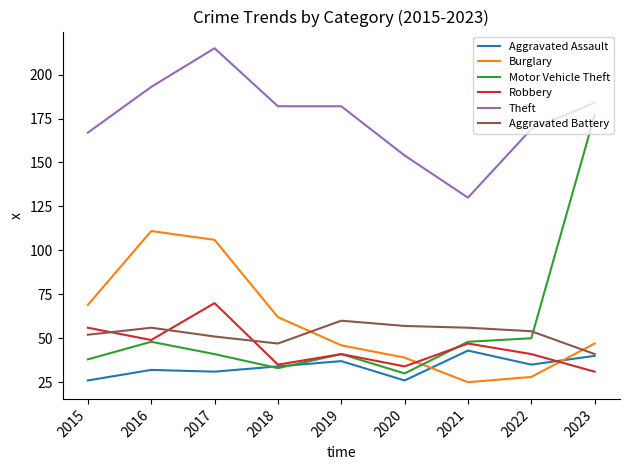

What is the sum of the Motor Vehicle Theft values at 2017 and 2019?

82